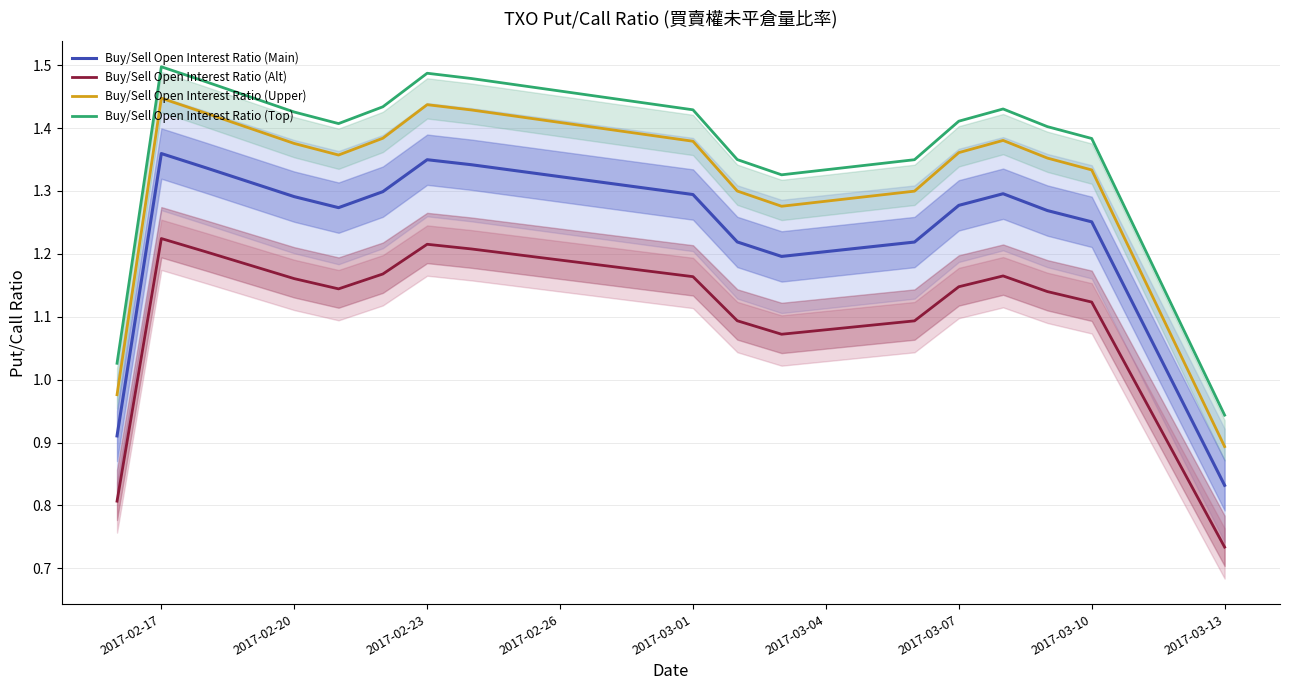

The Buy/Sell Open Interest Ratio (Upper) series shows 0.3 at 2017-03-13. True or false?

False